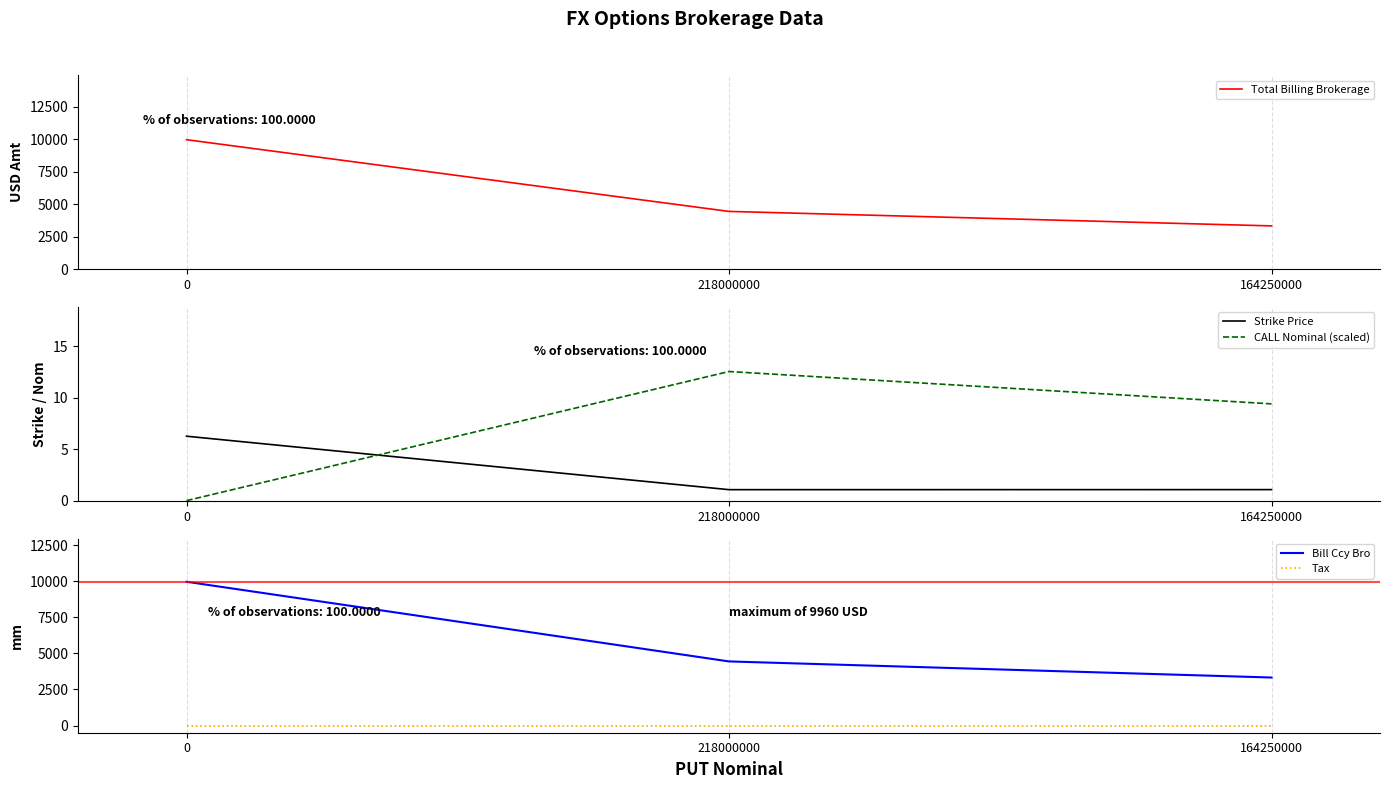

Reading left to right, transcribe all the data shown in this chart.

Total Billing Brokerage: 0=9960.0	218000000=4440.0	164250000=3325.0
Strike Price: 0=6.3	218000000=1.1	164250000=1.1
CALL Nominal (scaled): 0=0.0	218000000=12.6	164250000=9.4
Bill Ccy Bro: 0=9960.0	218000000=4440.0	164250000=3325.0
Tax: 0=0.0	218000000=0.0	164250000=0.0